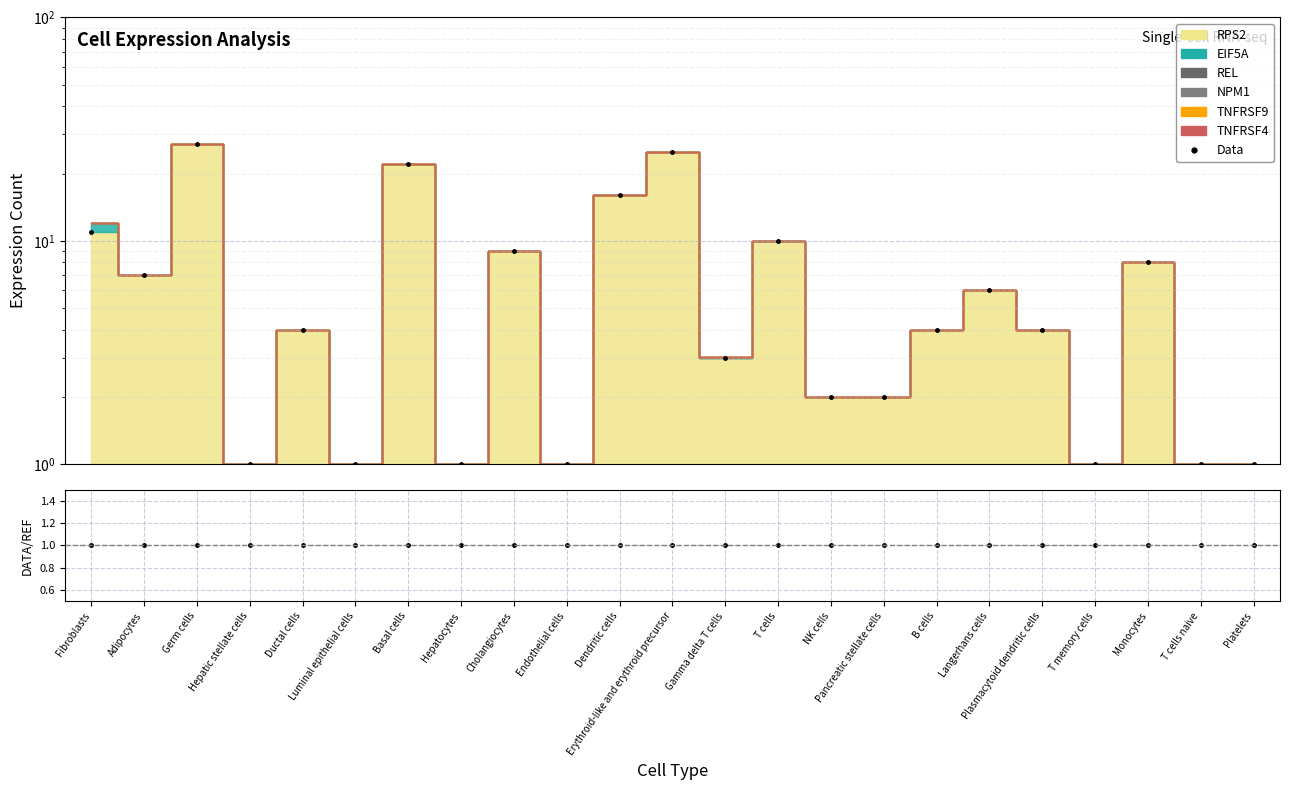

Count the number of data series in this chart.

2